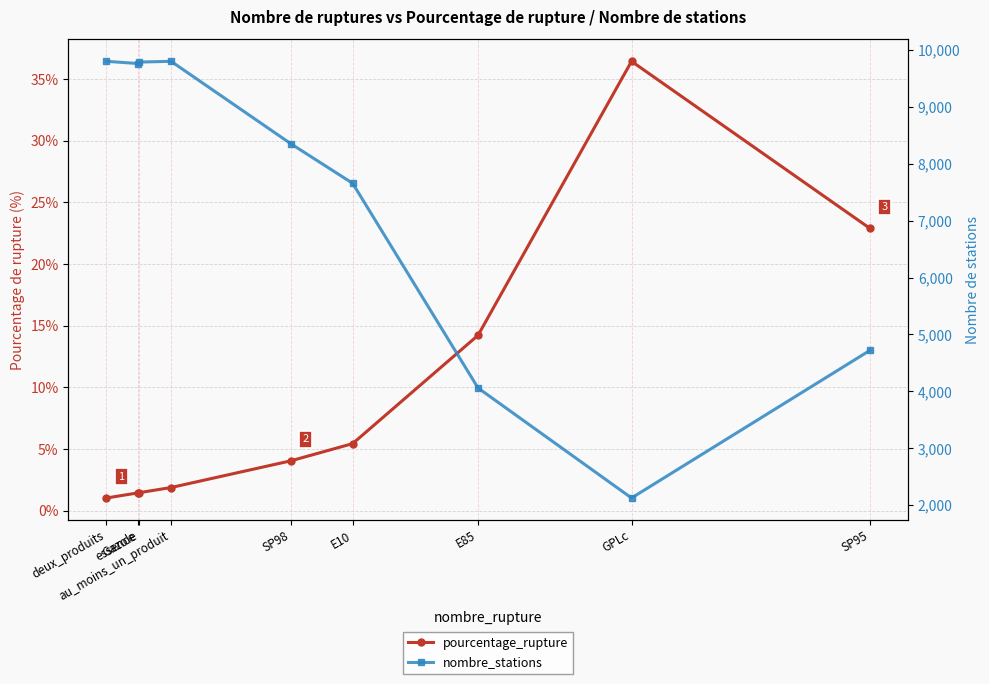

Where does the nombre_stations series first go above 8349?

deux_produits